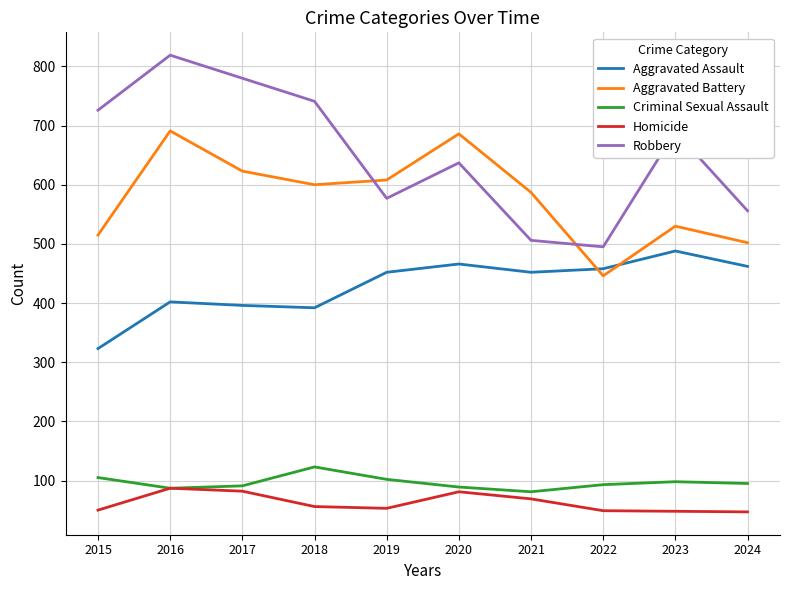

True or false: Aggravated Assault and Criminal Sexual Assault cross at least once.

False